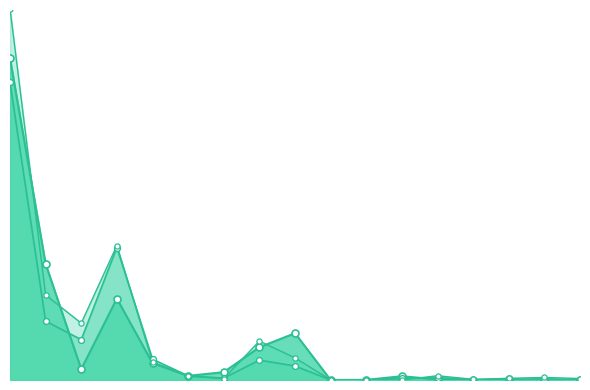

At which category is the sum across all series the highest?

EU